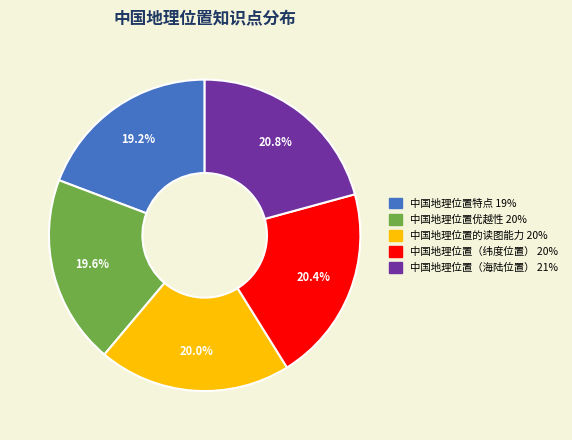

Approximately how many times larger is the value at 中国地理位置（海陆位置） compared to 中国地理位置的读图能力?

1.0